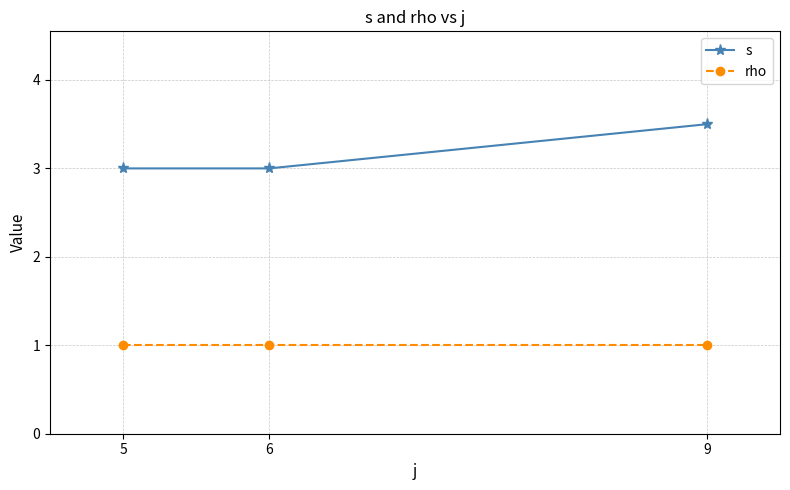

Reading left to right, what are all the values shown in this chart?

s: 5=3.0	6=3.0	9=3.5
rho: 5=1.0	6=1.0	9=1.0